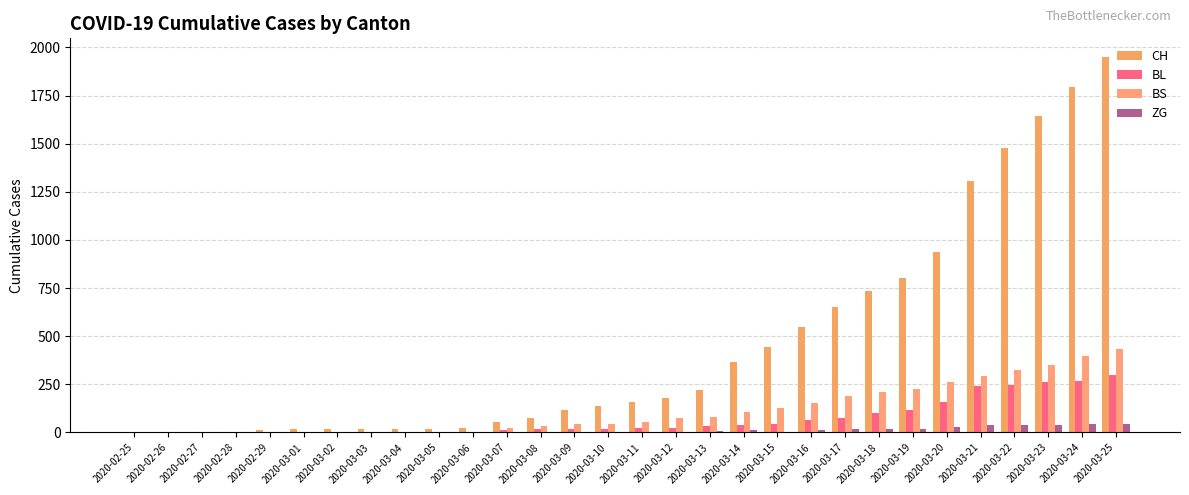

How many groups of bars are there?

30